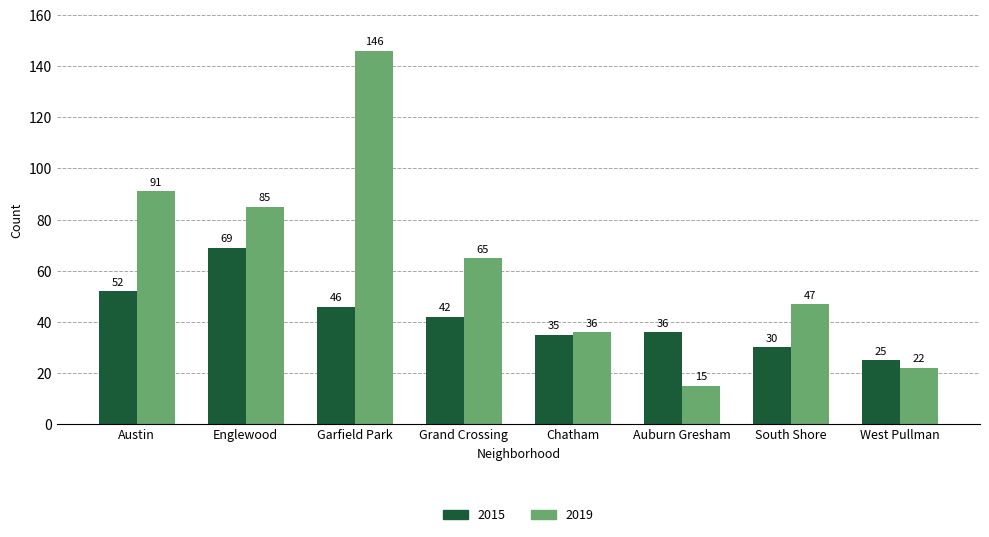

Which category has the highest value across all series?

Garfield Park